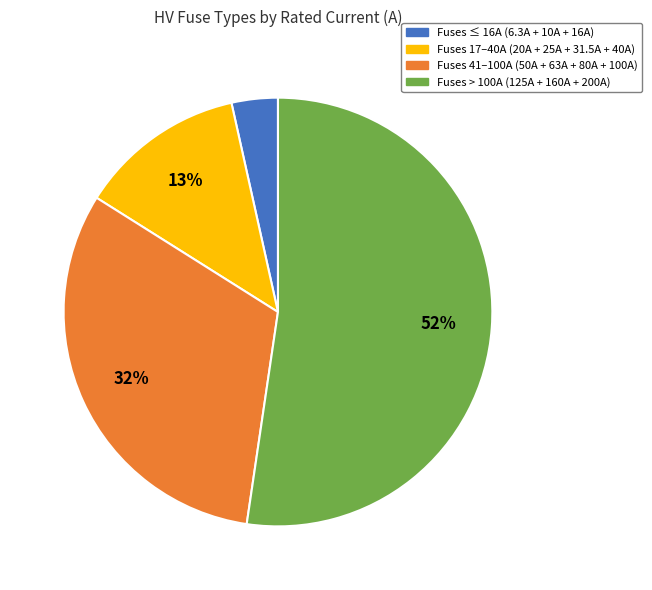

To the nearest percent, what is the average slice percentage?

25%